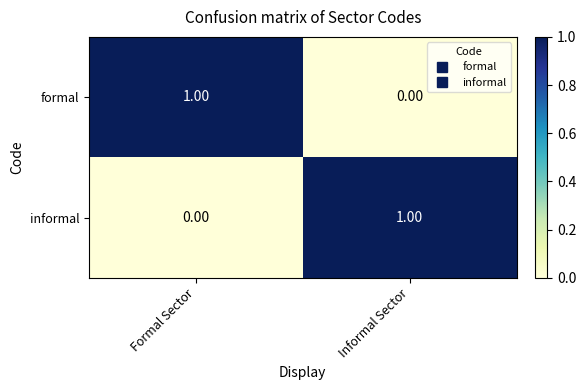

Rank the categories by formal value from lowest to highest.

Informal Sector, Formal Sector